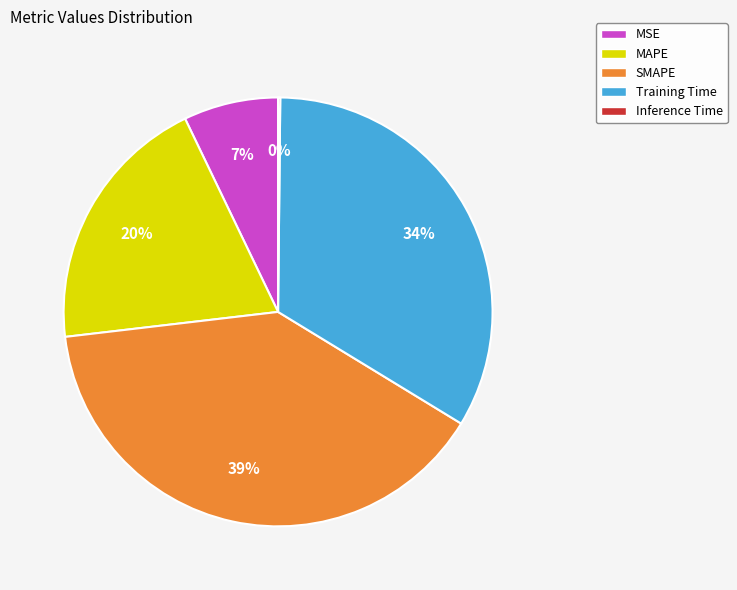

Combined, do MSE and MAPE account for over 50%?

No